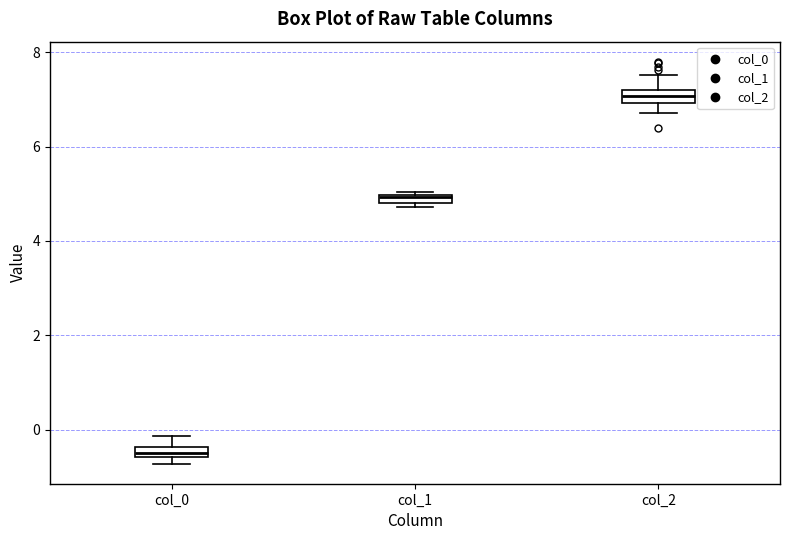

Where is the lower edge of the box for col_0 on the y-axis? The values are not printed on the chart, so give them approximately, as read against the axis.

-0.6